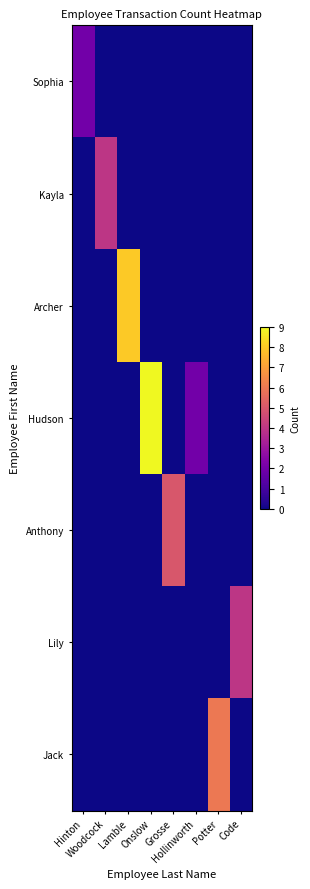

Reading left to right, extract all data points from this chart.

Sophia: Hinton=2	Woodcock=0	Lamble=0	Onslow=0	Grosse=0	Hollinworth=0	Potter=0	Code=0
Kayla: Hinton=0	Woodcock=4	Lamble=0	Onslow=0	Grosse=0	Hollinworth=0	Potter=0	Code=0
Archer: Hinton=0	Woodcock=0	Lamble=8	Onslow=0	Grosse=0	Hollinworth=0	Potter=0	Code=0
Hudson: Hinton=0	Woodcock=0	Lamble=0	Onslow=9	Grosse=0	Hollinworth=2	Potter=0	Code=0
Anthony: Hinton=0	Woodcock=0	Lamble=0	Onslow=0	Grosse=5	Hollinworth=0	Potter=0	Code=0
Lily: Hinton=0	Woodcock=0	Lamble=0	Onslow=0	Grosse=0	Hollinworth=0	Potter=0	Code=4
Jack: Hinton=0	Woodcock=0	Lamble=0	Onslow=0	Grosse=0	Hollinworth=0	Potter=6	Code=0